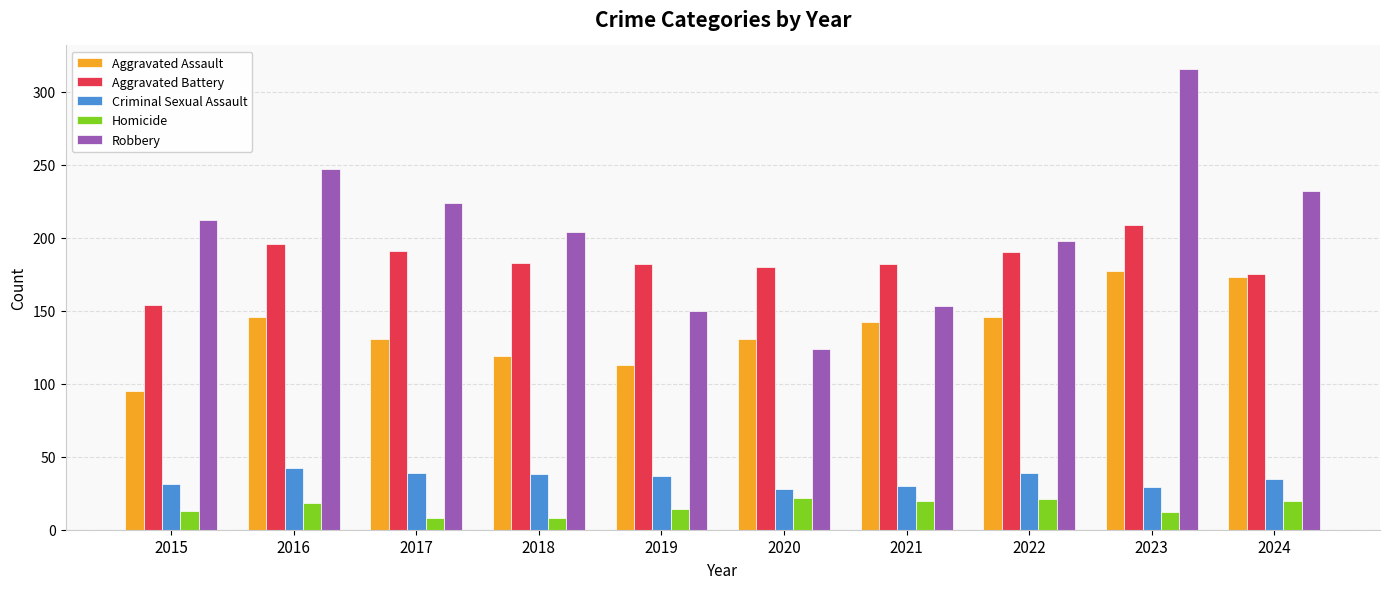

What is the total value across all series at 2023?

743